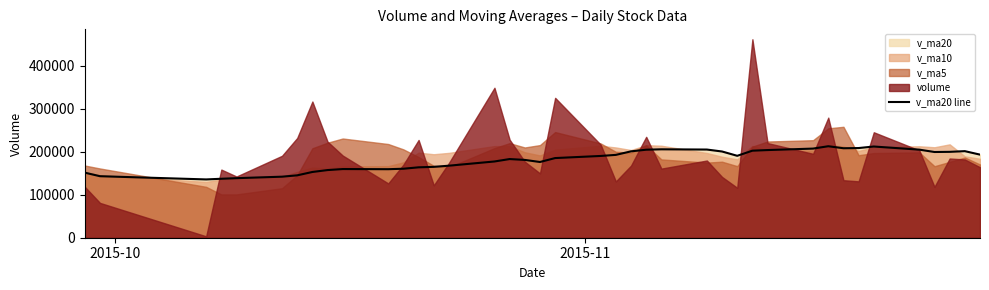

Is it true that the value at 31 is 104632.3?

False